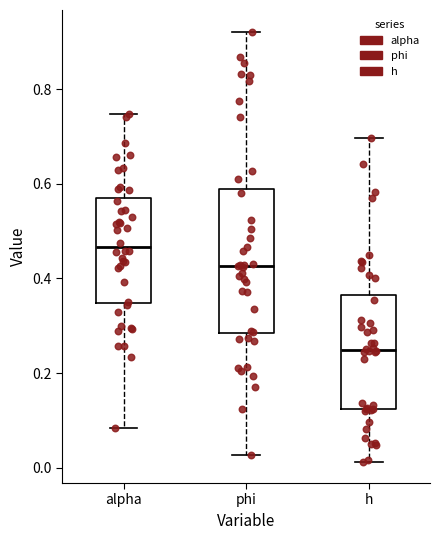

Reading left to right, read every box against the y-axis: the position of its median line, the range the box covers, and the ends of its whiskers. The values are not printed on the chart, so give them approximately, as read against the axis.

alpha: median 0.46, box 0.34 to 0.56, whiskers 0.08 to 0.74
phi: median 0.42, box 0.28 to 0.58, whiskers 0.02 to 0.92
h: median 0.24, box 0.12 to 0.36, whiskers 0.02 to 0.70